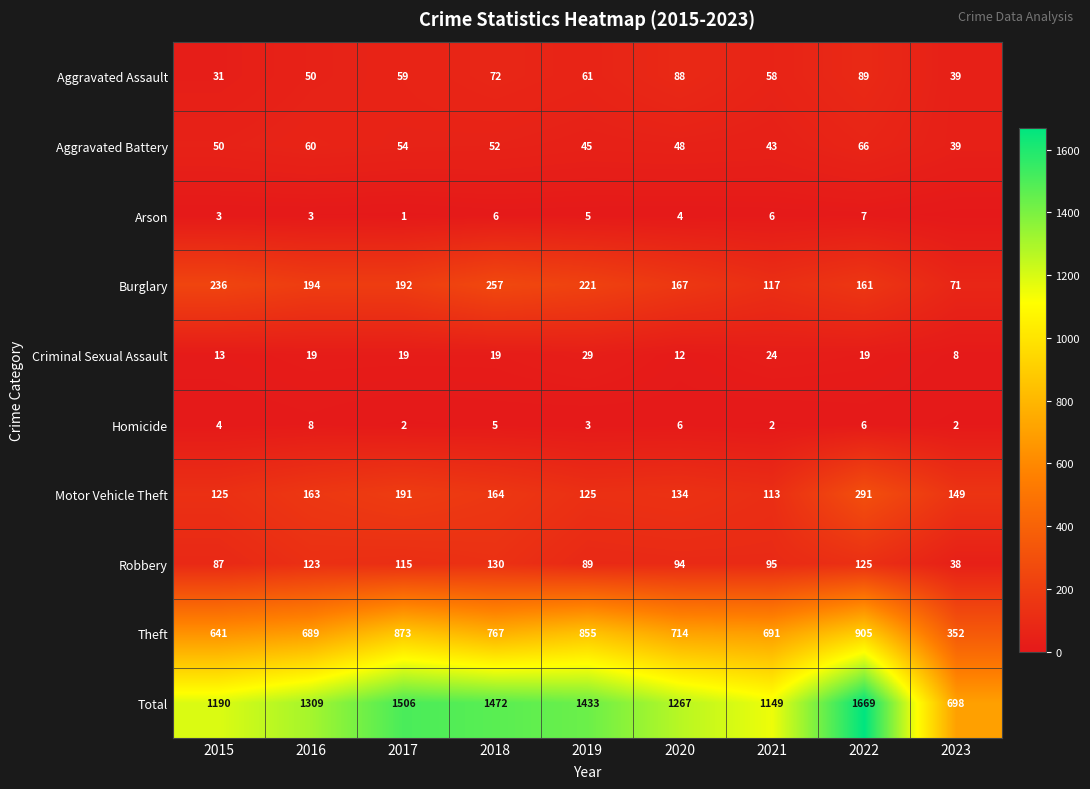

At how many categories does at least one series exceed 737?

8